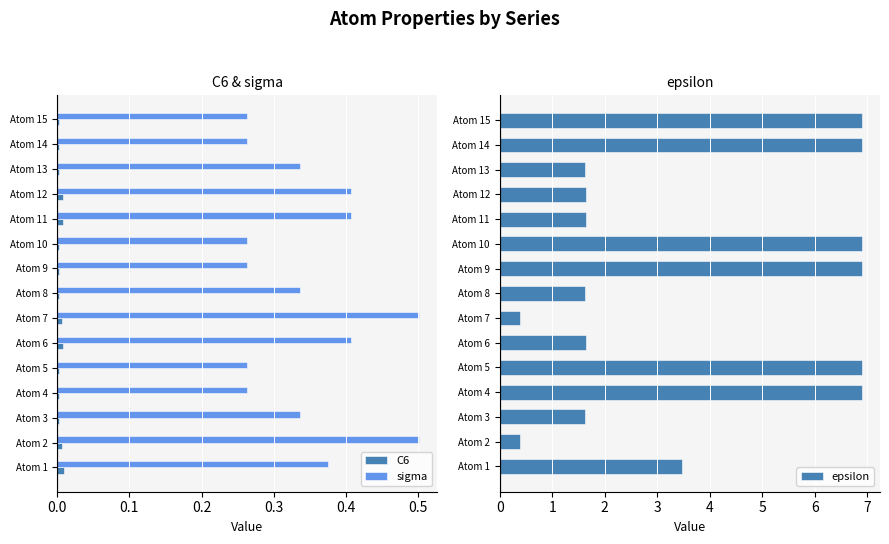

The value of epsilon at Atom 14 is 2.5. True or false?

False